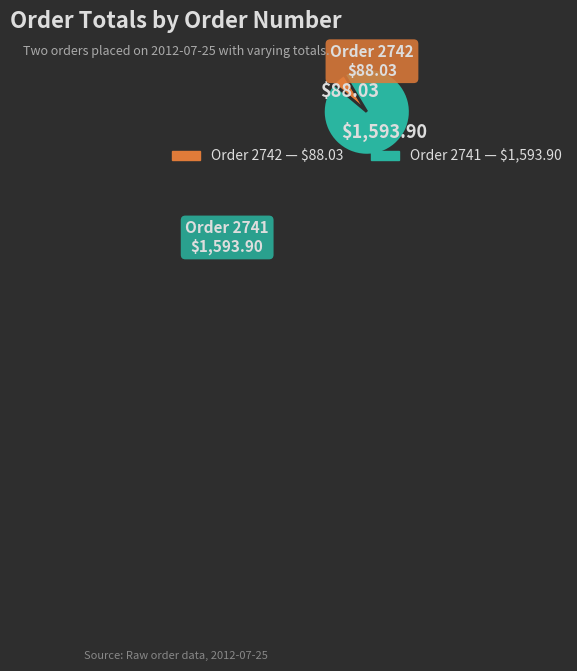

Does any single category account for the majority?

Yes